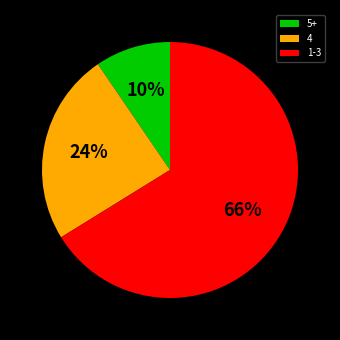

To the nearest percent, what is the average slice percentage?

33%